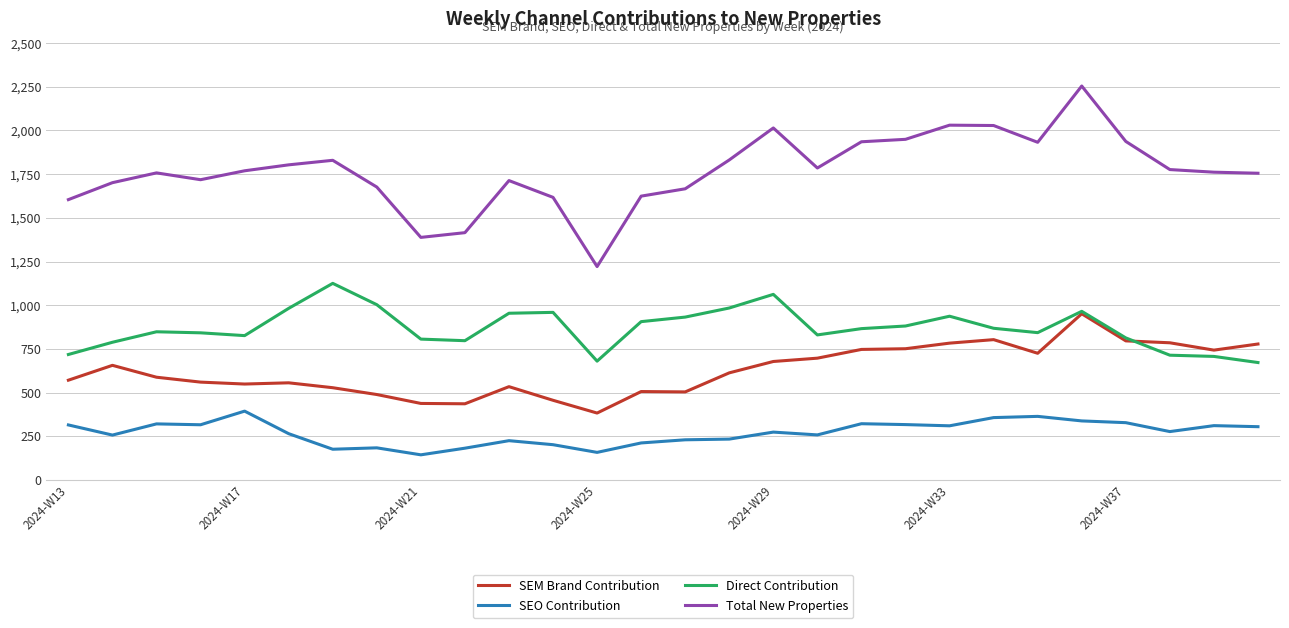

Rank the series by their average value, from highest to lowest.

Total New Properties, Direct Contribution, SEM Brand Contribution, SEO Contribution